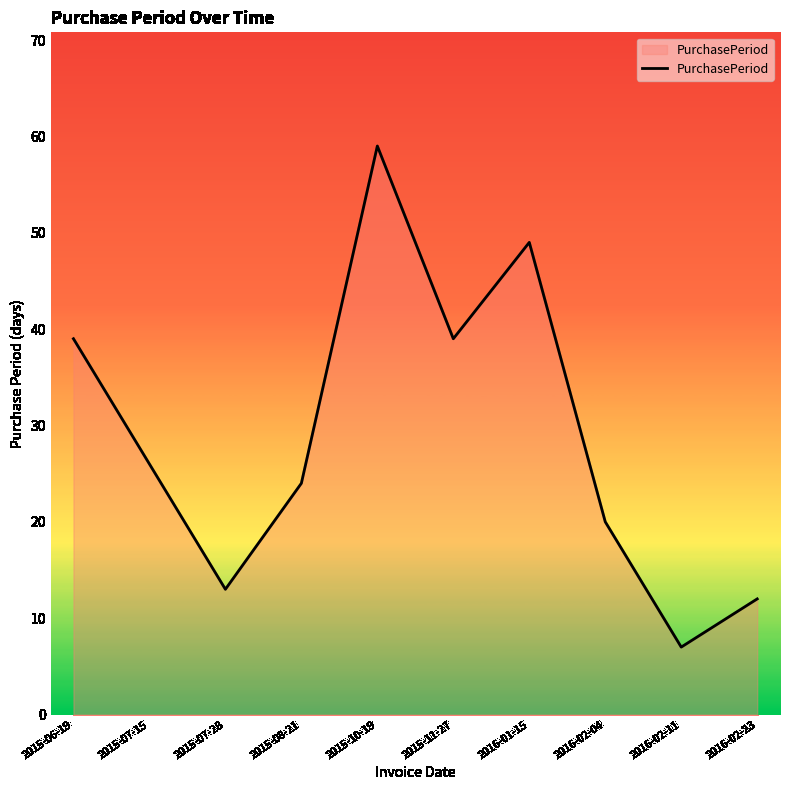

Approximately how many times larger is the value at 2016-02-11 compared to 2016-02-23?

0.6